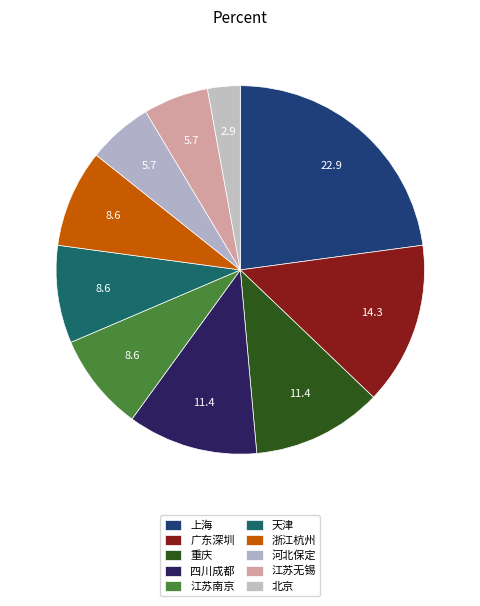

How many slices are in this pie chart?

10